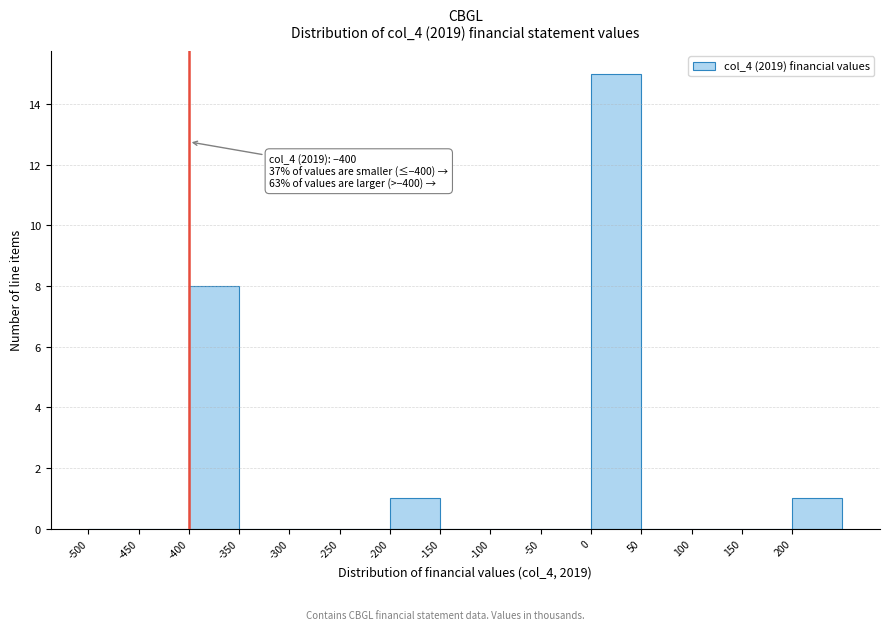

Over which range of the x-axis is the bar tallest?

0 to 50